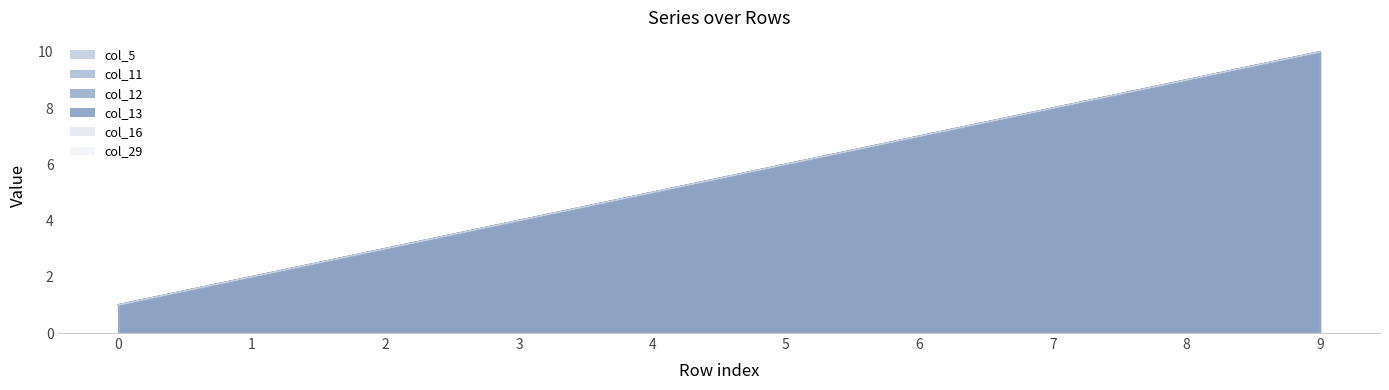

Which series changed the most between 7 and 9?

col_5_line